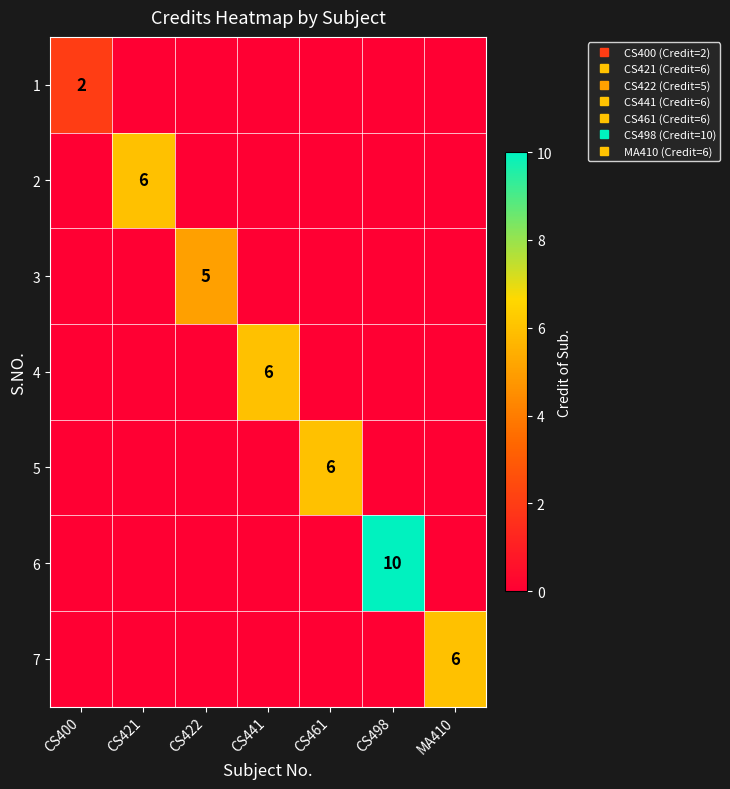

Rank the series at CS400 from lowest to highest value.

2, 3, 4, 5, 6, 7, 1